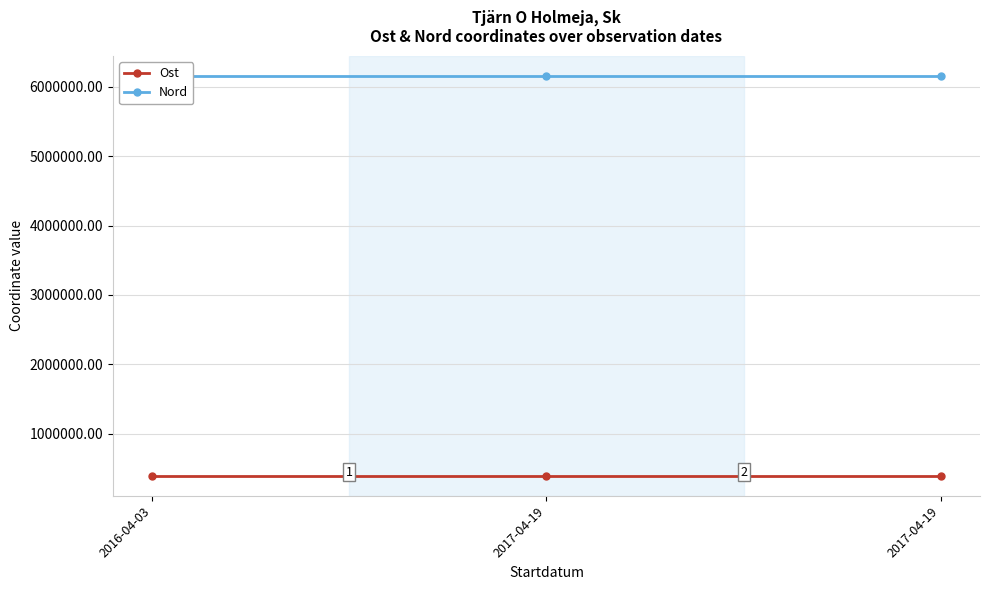

Which series changed the most between 2016-04-03 and 2017-04-19?

Nord